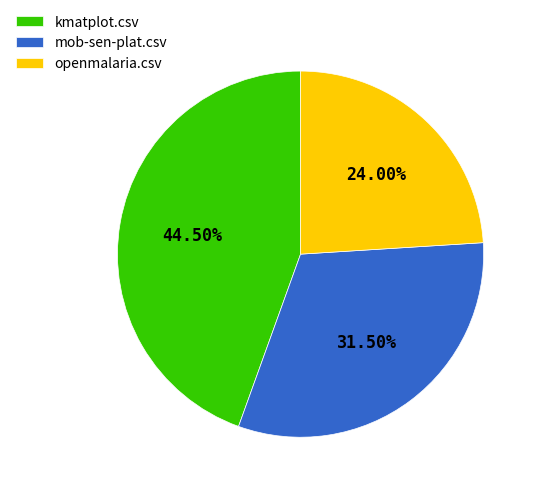

How much of the chart is everything except openmalaria.csv?

76.0%